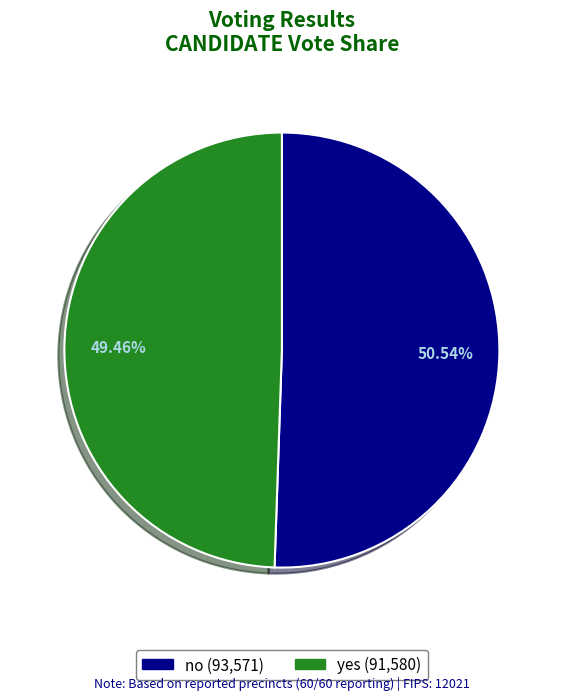

Count the number of slices in the pie.

2